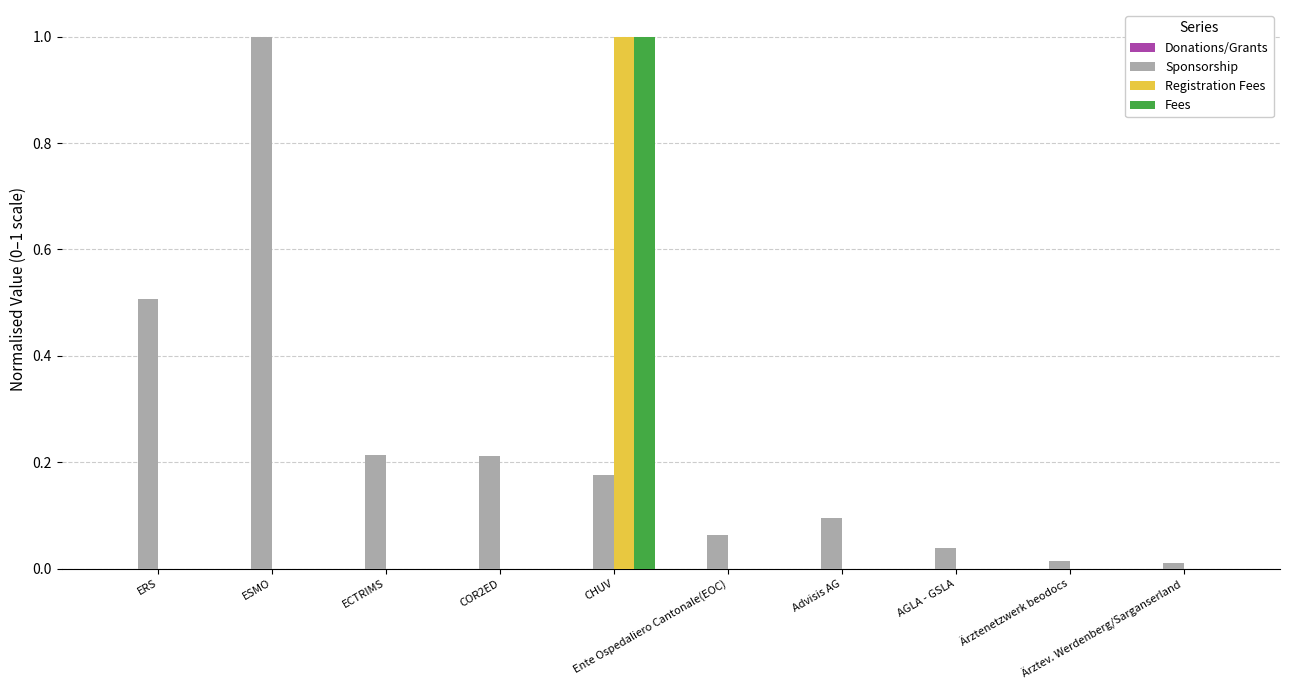

What is the maximum value for Registration Fees?

1.0